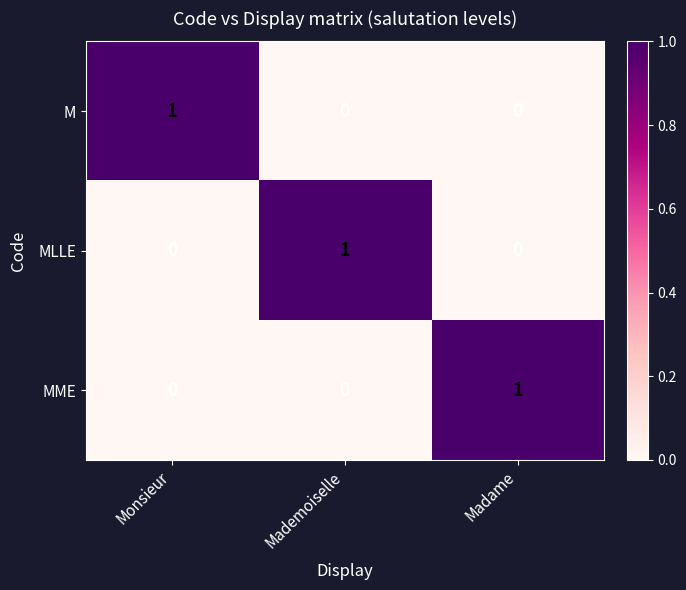

Is the value of MME at Madame greater than the value of M at Mademoiselle?

Yes